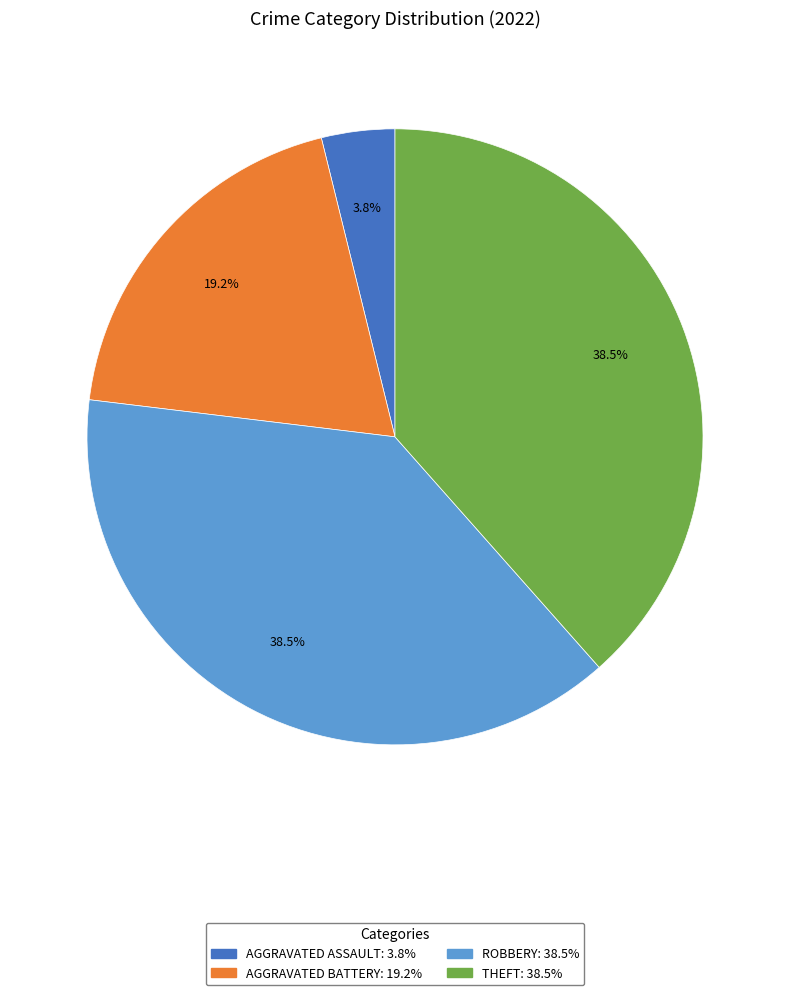

Is there a majority slice in this chart?

No